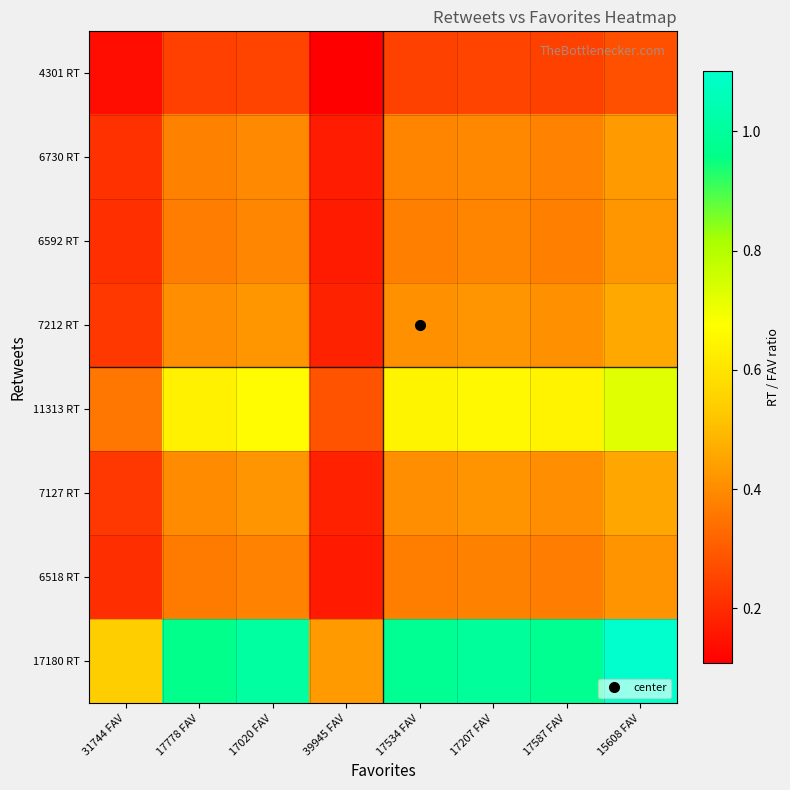

How many series are shown in this chart?

8